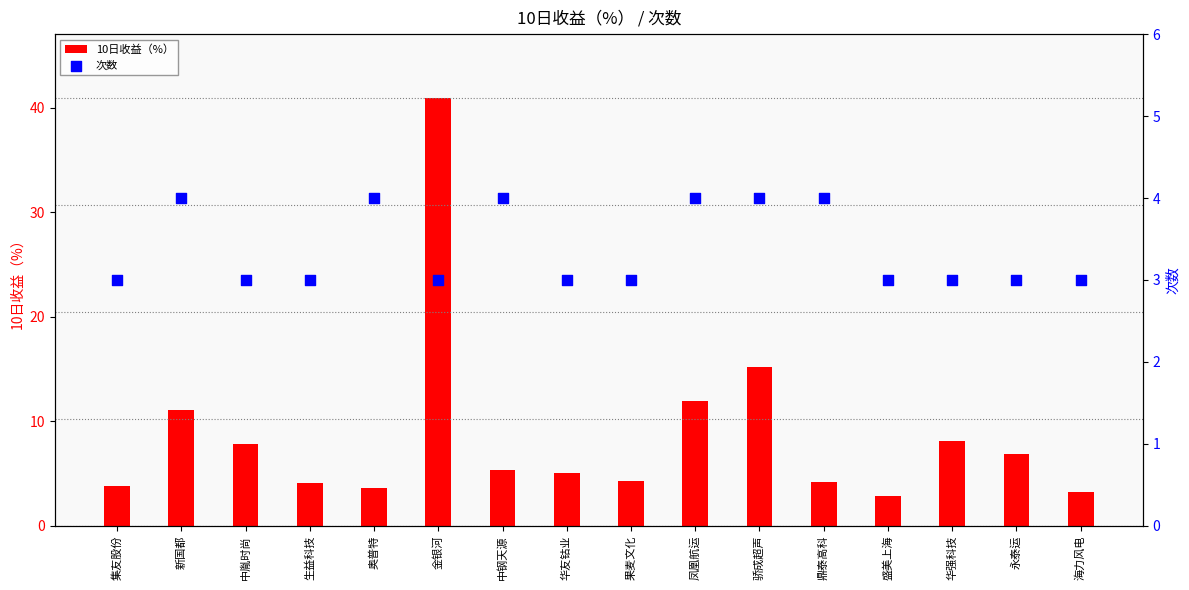

What are all the series names shown in the legend?

10日收益（%）, 次数